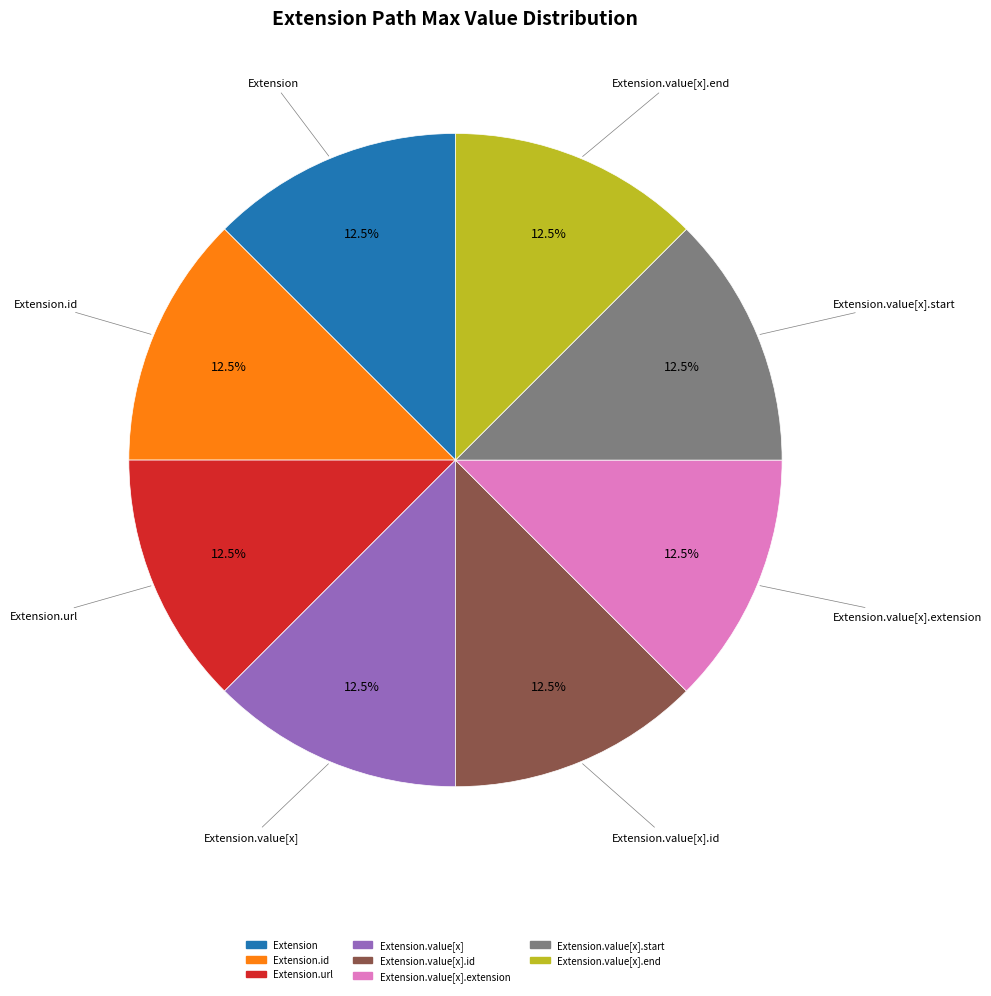

Is there a majority slice in this chart?

No